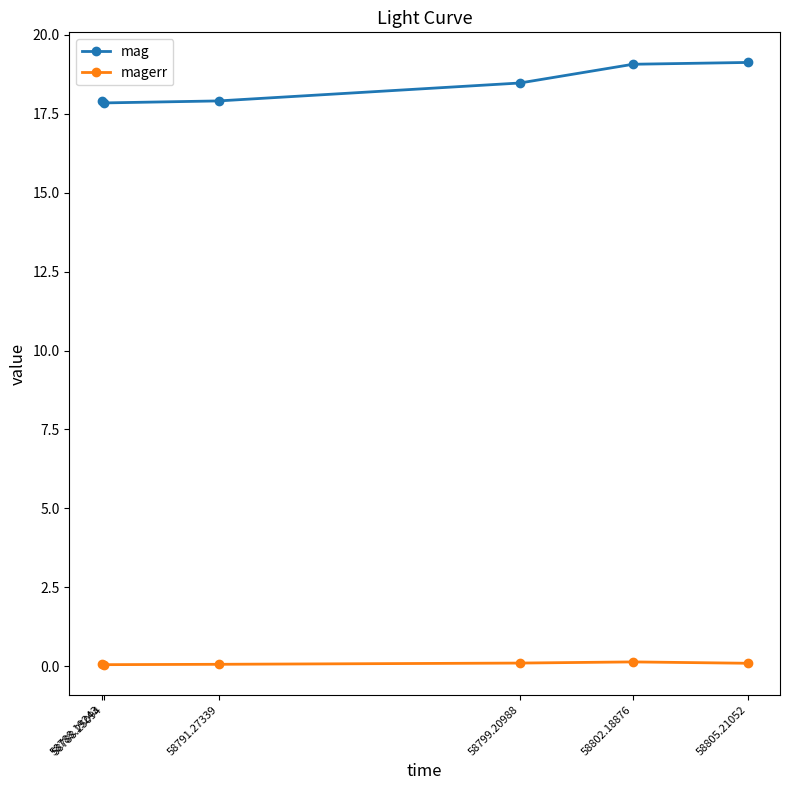

What is the minimum value for mag?

17.8